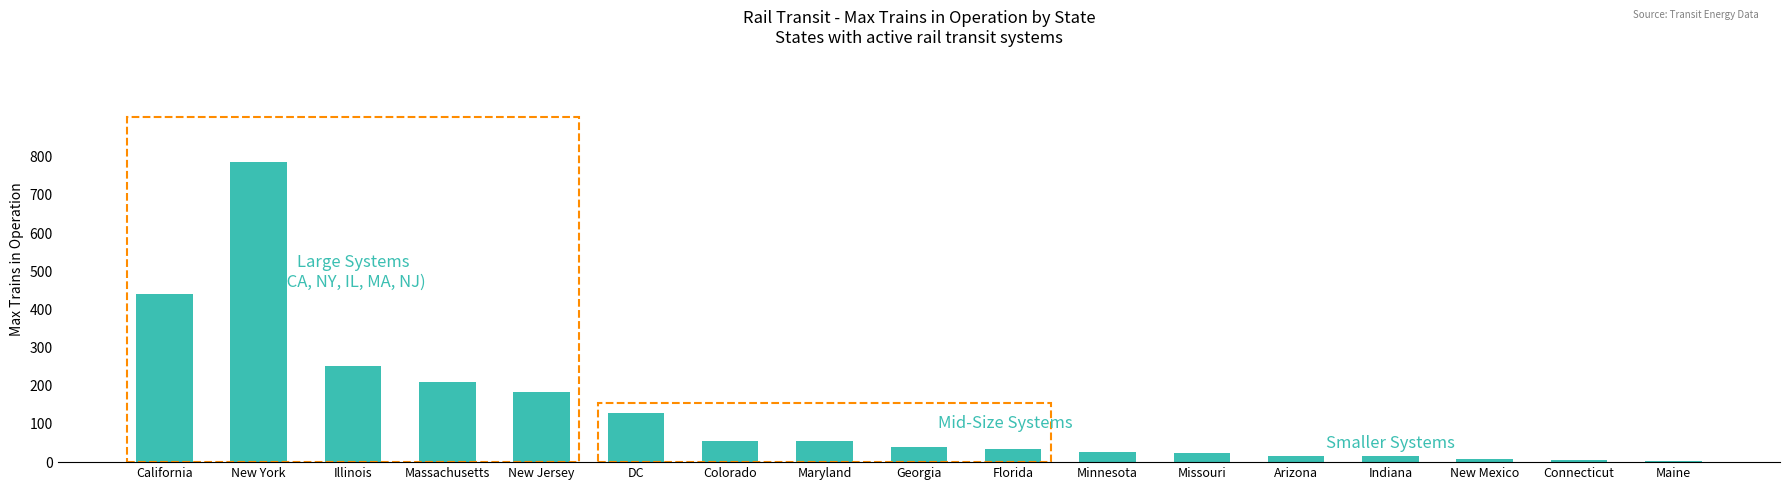

At which label does the data first exceed 39?

California